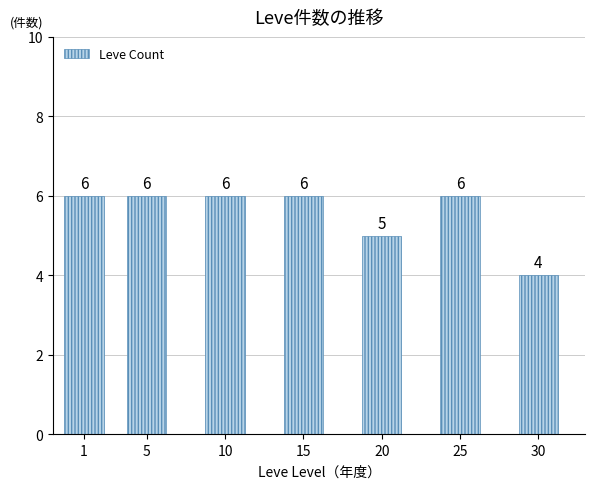

What is the difference between the maximum and second lowest values?

1